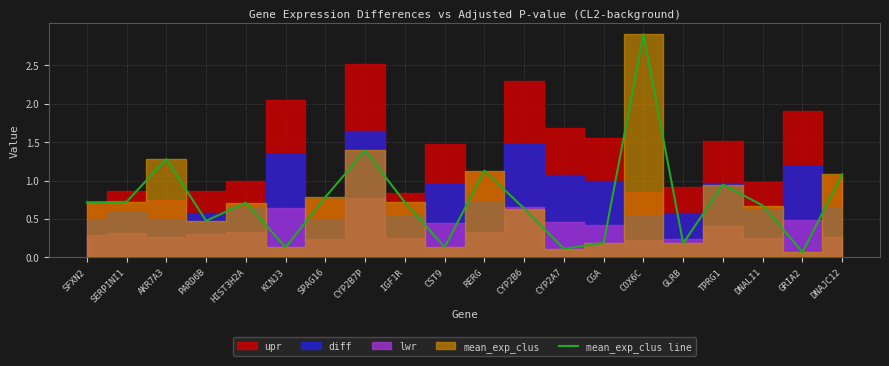

Which has a higher value, TPRG1 or SFXN2?

TPRG1